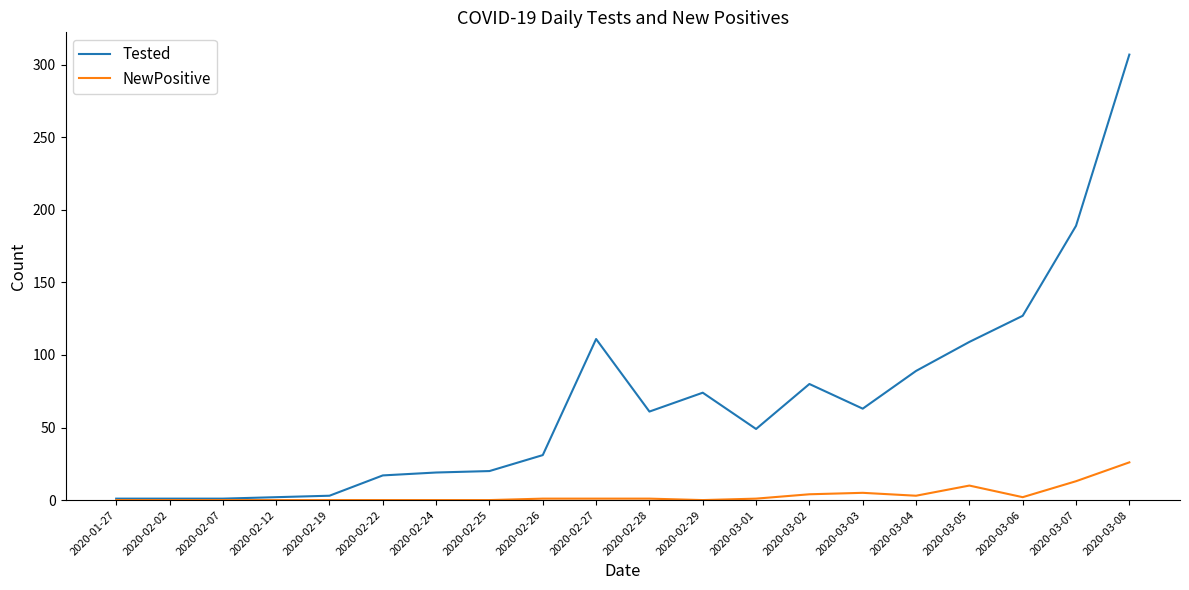

Which series has the largest total across all categories?

Tested